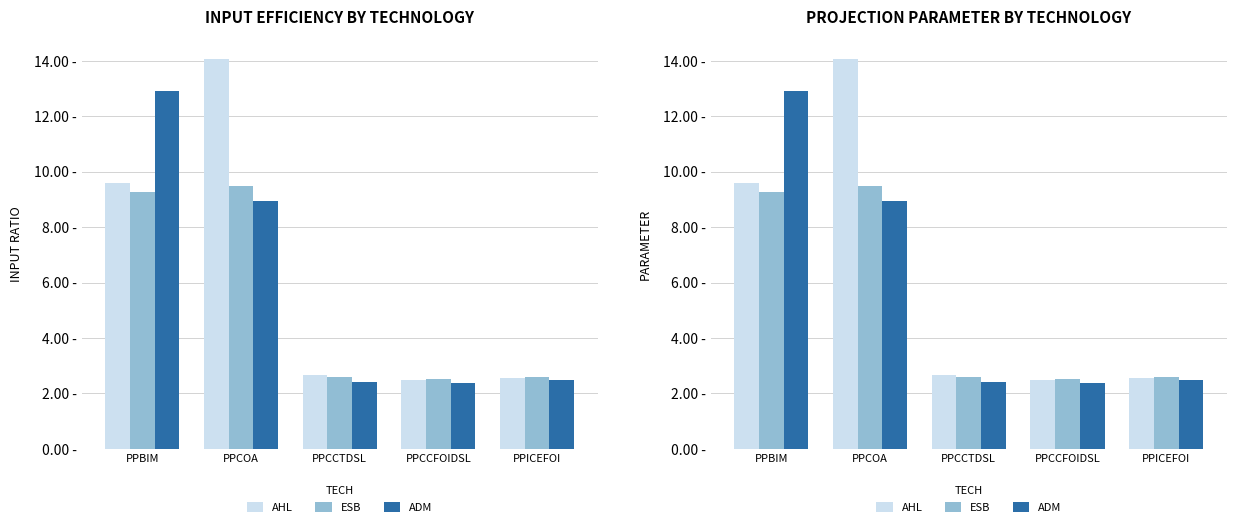

What are all the series names shown in the legend?

AHL, ESB, ADM